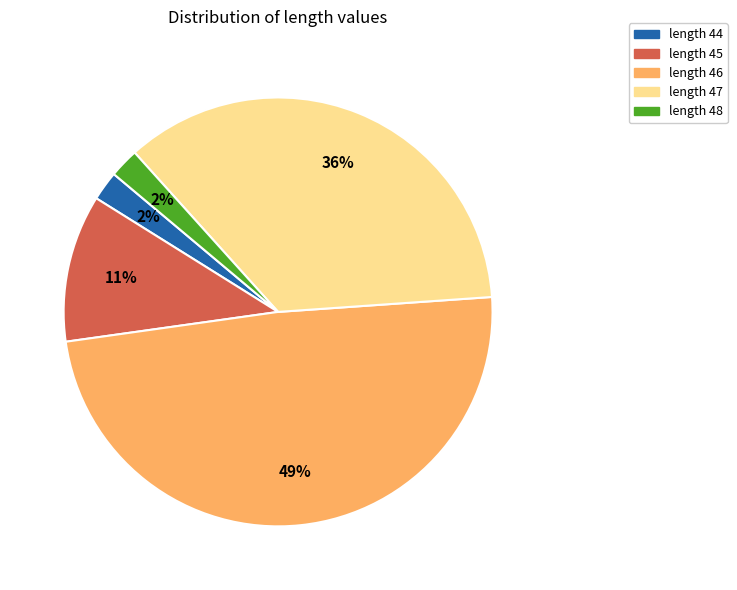

Between length 46 and length 47, which is larger?

length 46